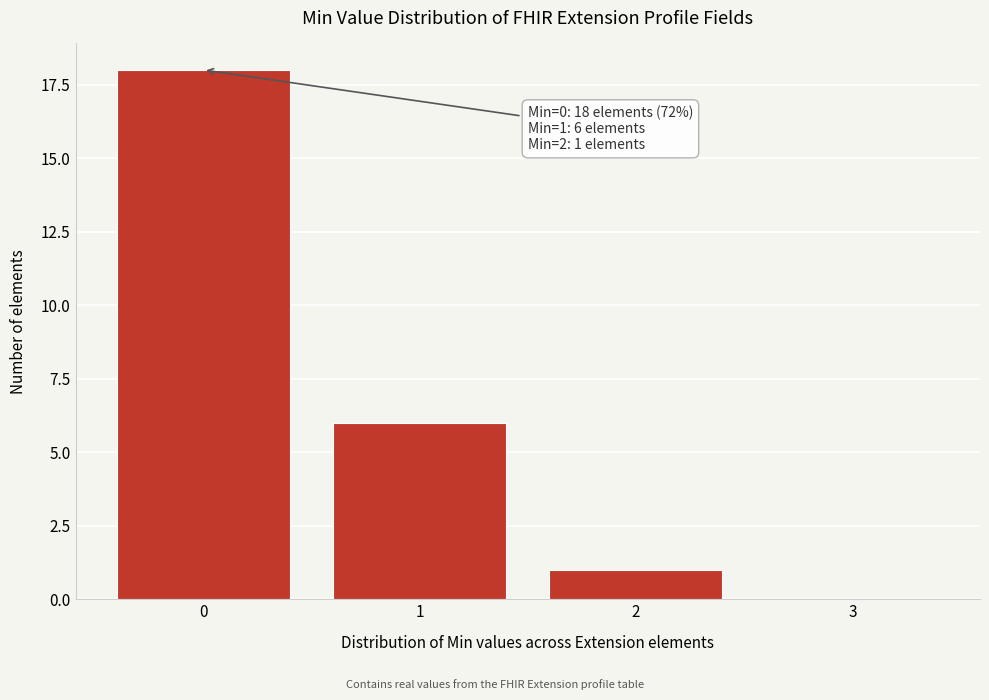

Reading right to left, extract all data points from this chart.

3=0	2=1	1=6	0=18